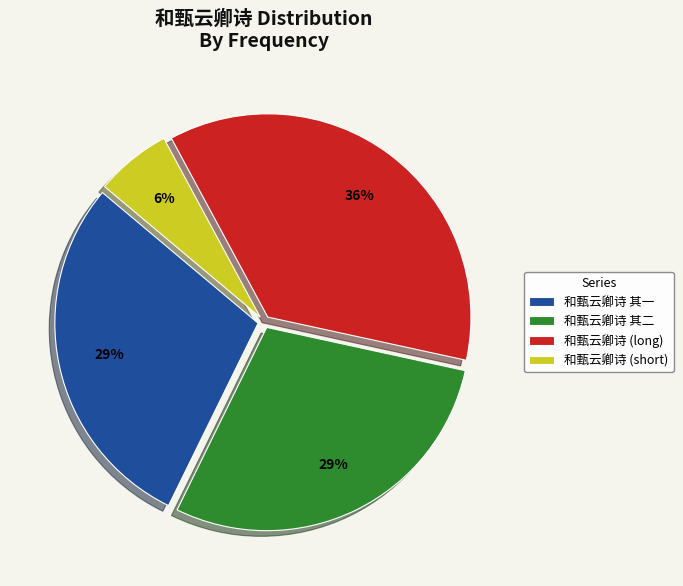

Between 和甄云卿诗 其二 and 和甄云卿诗 (long), which is larger?

和甄云卿诗 (long)